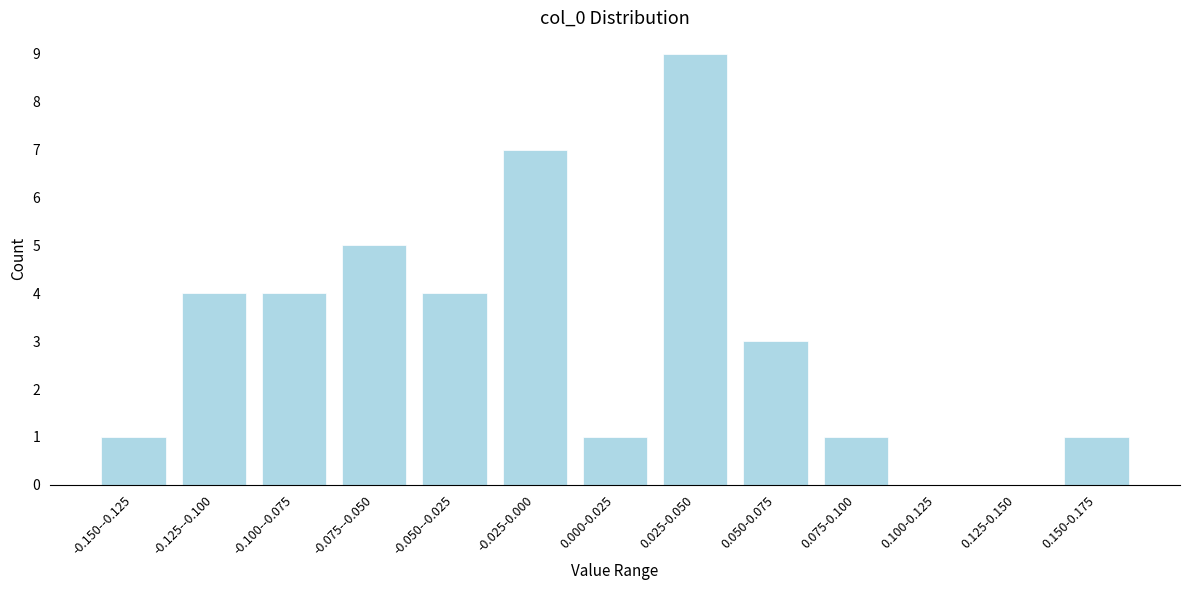

Reading left to right, transcribe all the data shown in this chart.

-0.150--0.125=1	-0.125--0.100=4	-0.100--0.075=4	-0.075--0.050=5	-0.050--0.025=4	-0.025-0.000=7	0.000-0.025=1	0.025-0.050=9	0.050-0.075=3	0.075-0.100=1	0.100-0.125=0	0.125-0.150=0	0.150-0.175=1